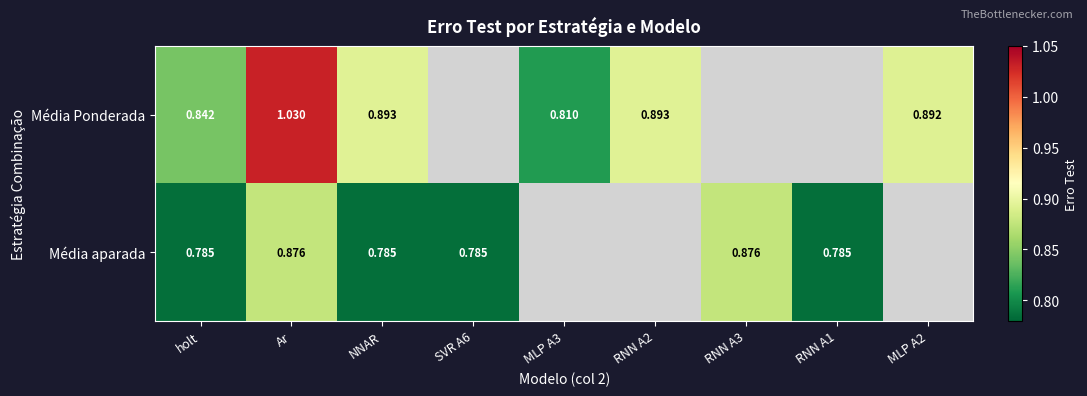

Is the value of Média aparada at RNN A1 greater than the value of Média Ponderada at Ar?

No